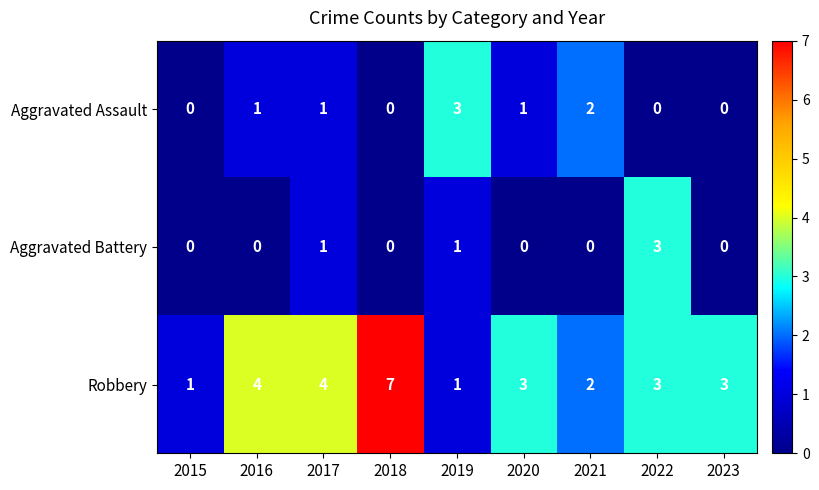

Is it true that Robbery equals 1 at 2015?

True